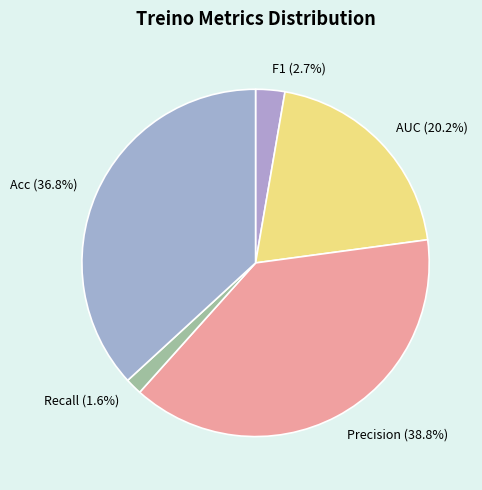

To the nearest percent, what percentage of the pie is Recall?

2%